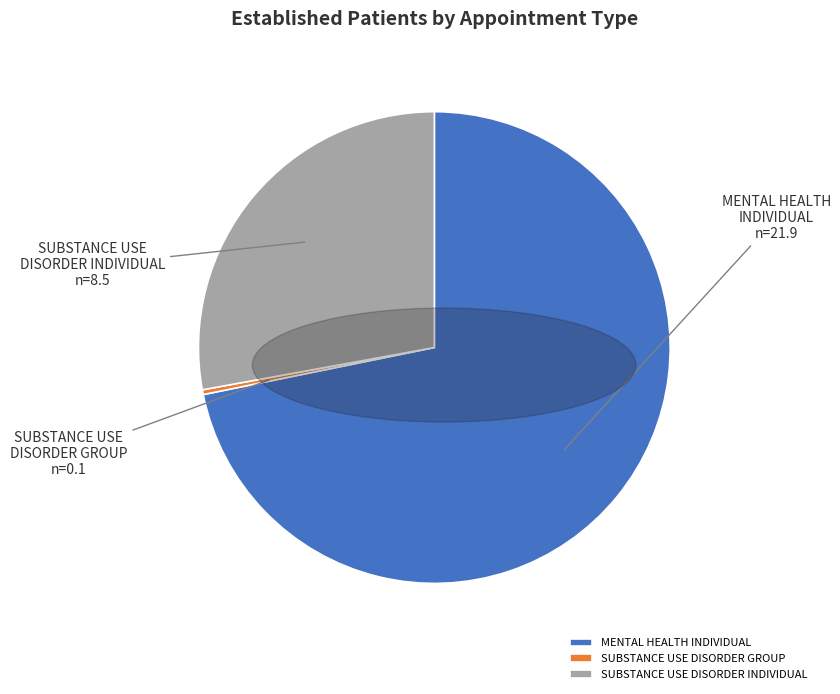

Combined, do SUBSTANCE USE DISORDER GROUP and SUBSTANCE USE DISORDER INDIVIDUAL account for over 50%?

No